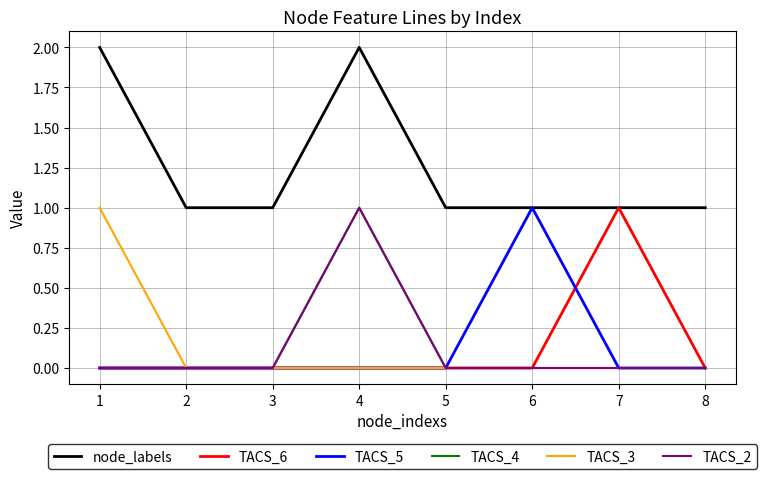

Rank the series by their maximum value, from highest to lowest.

node_labels, TACS_6, TACS_5, TACS_4, TACS_3, TACS_2